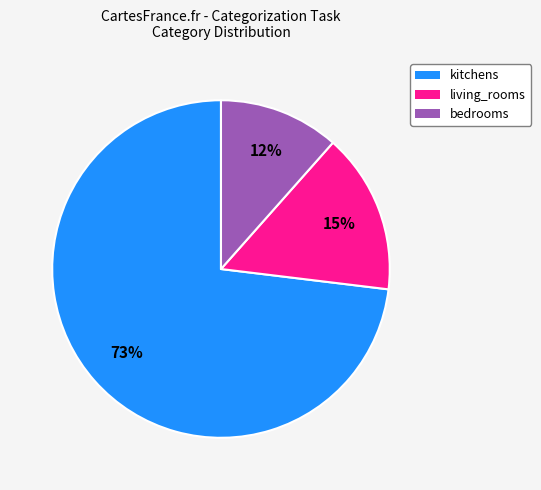

To the nearest percent, what is the combined percentage of kitchens and bedrooms?

85%